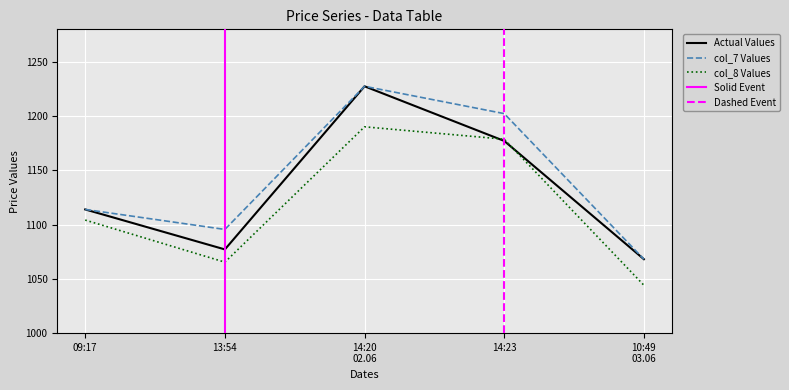

Read the col_8 Values value at 13:54.

1065.4